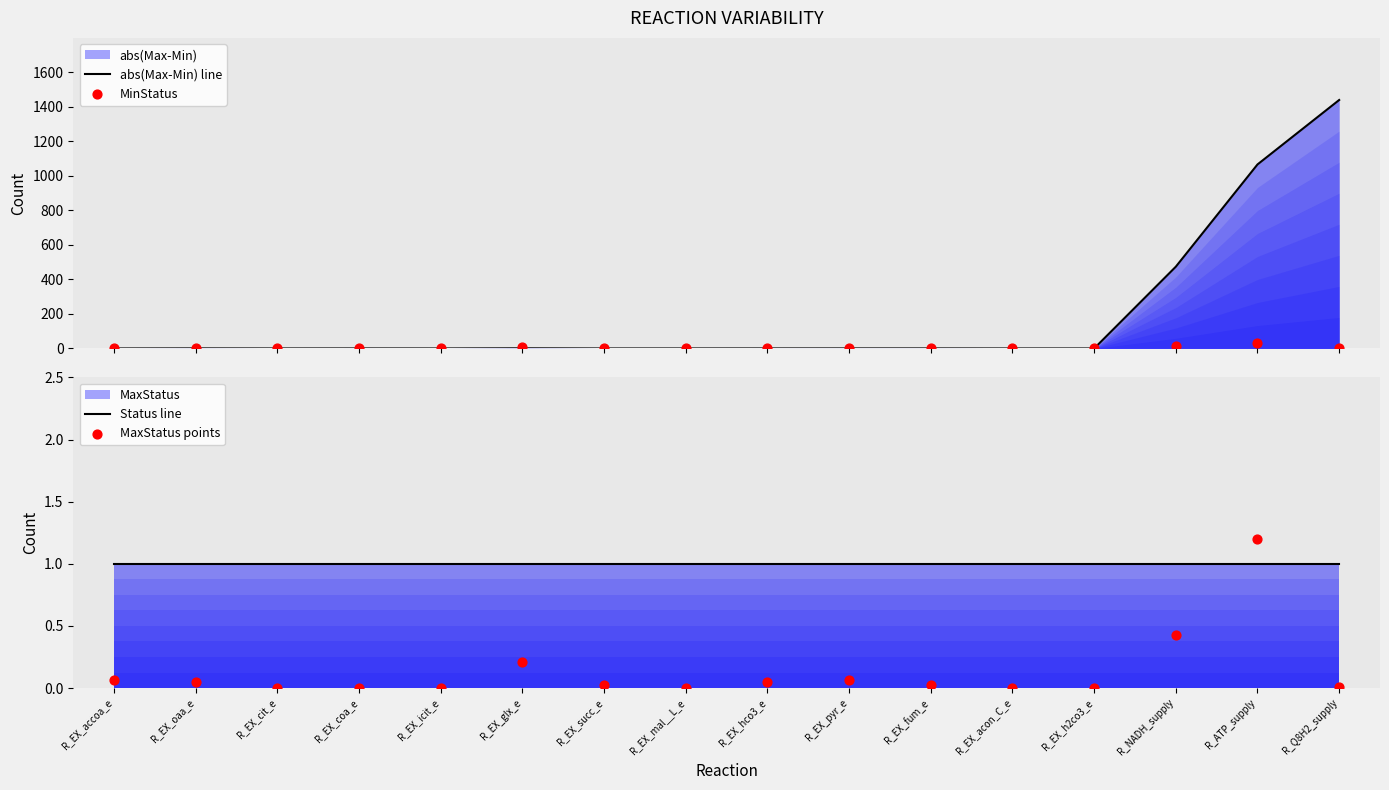

At which category is the sum across all series the highest?

R_Q8H2_supply